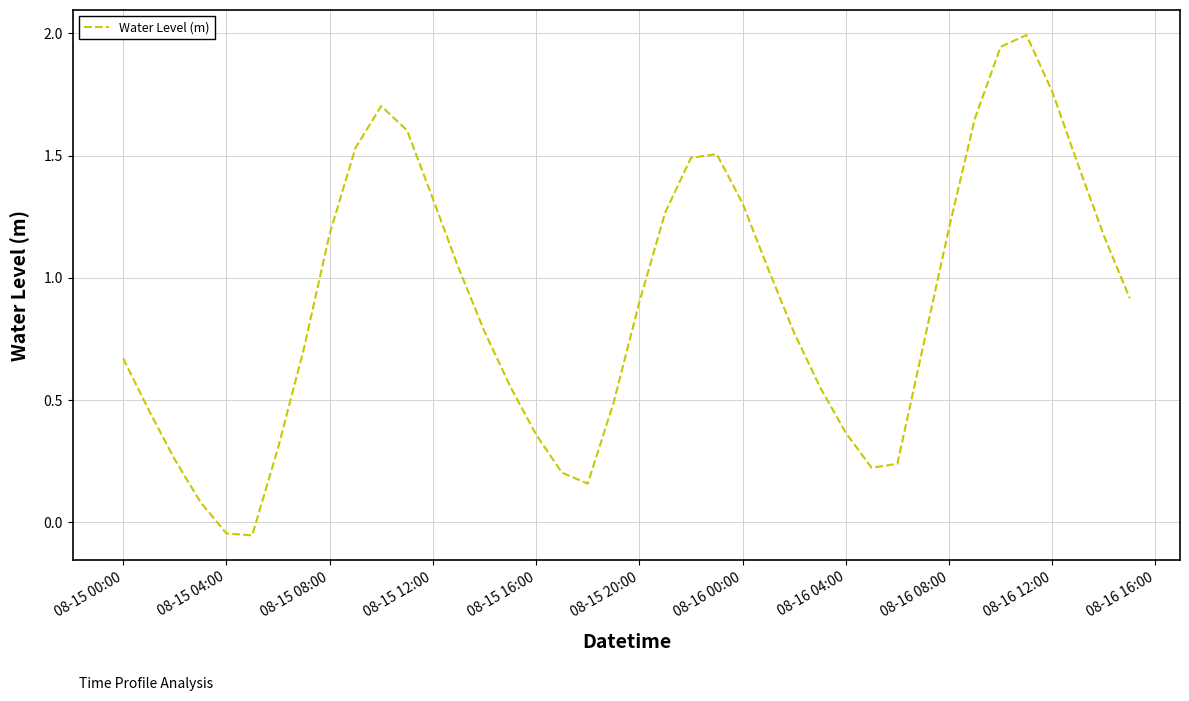

What is the maximum value shown in the chart?

2.0